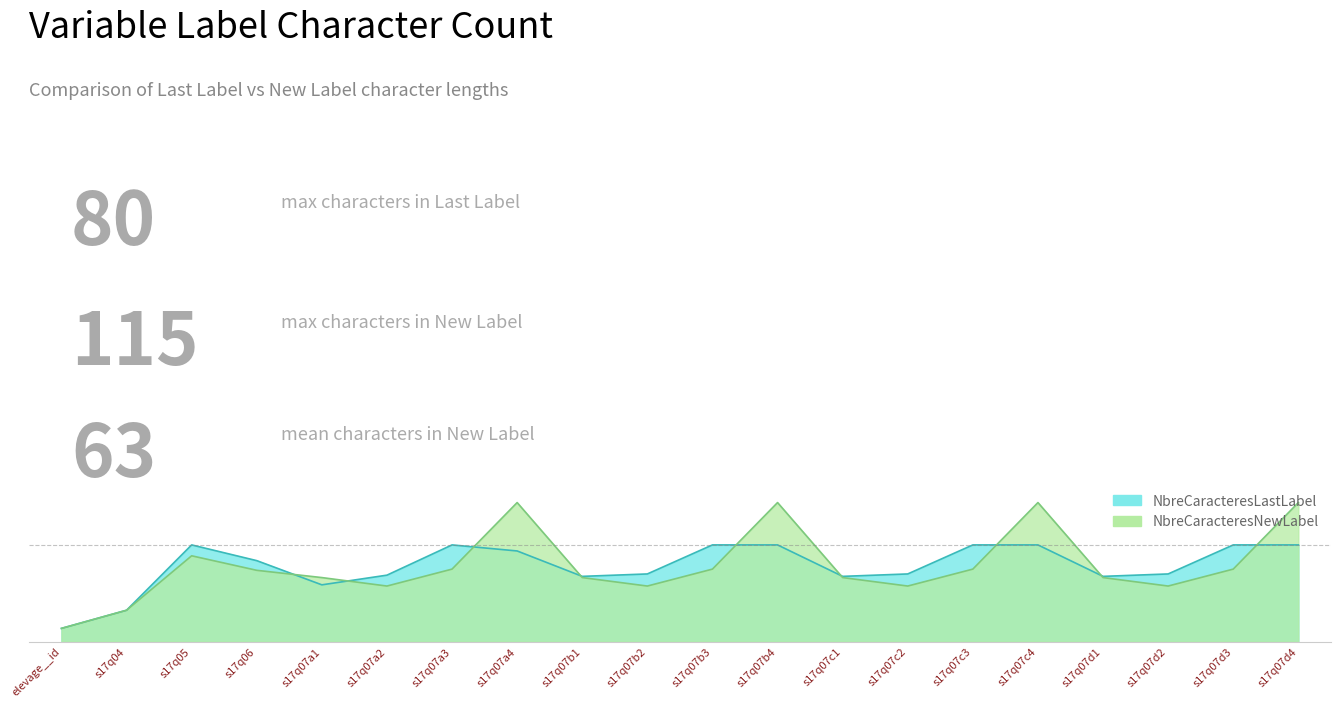

How many lines are shown in the chart?

2